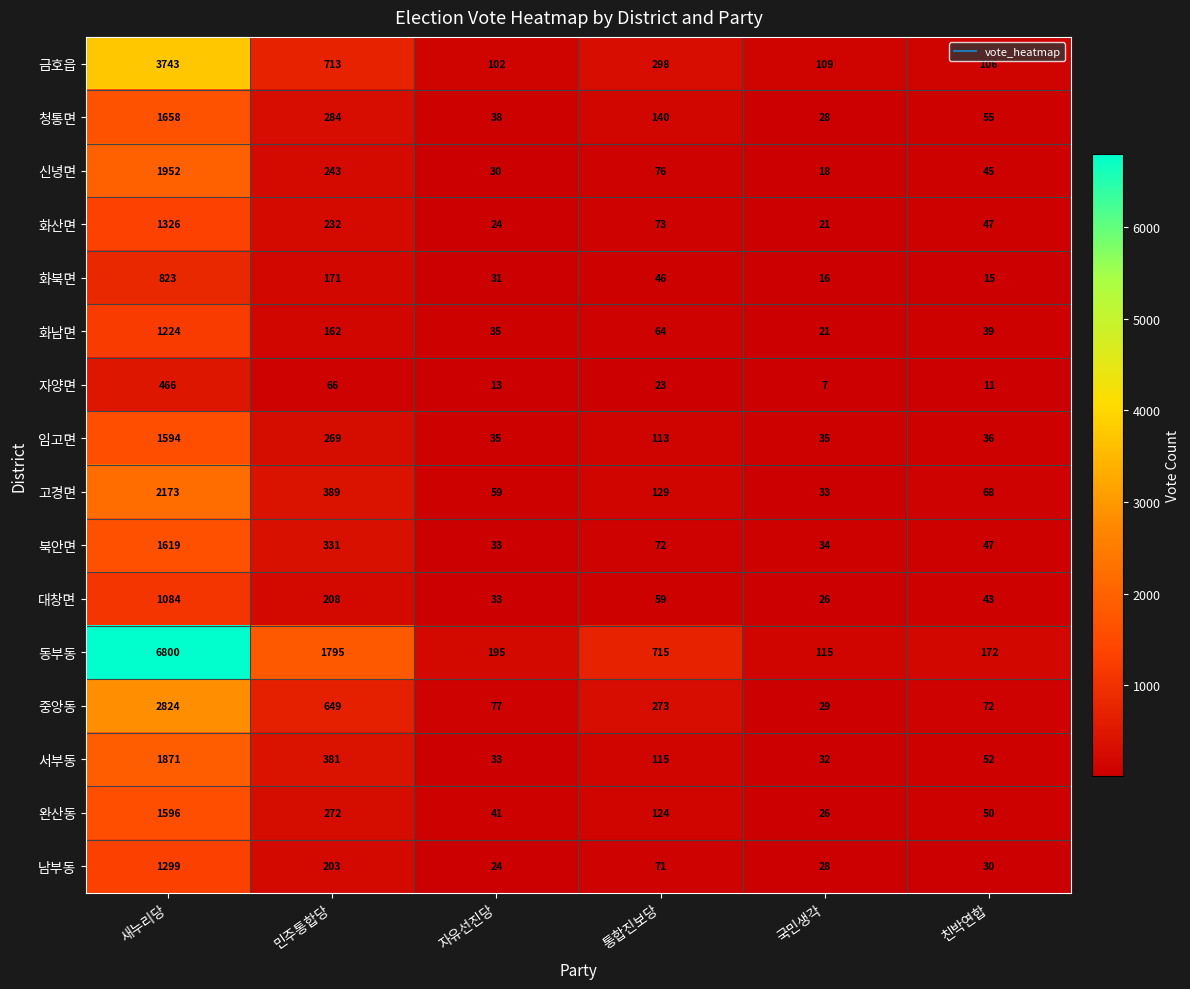

How many distinct data groups are displayed?

16